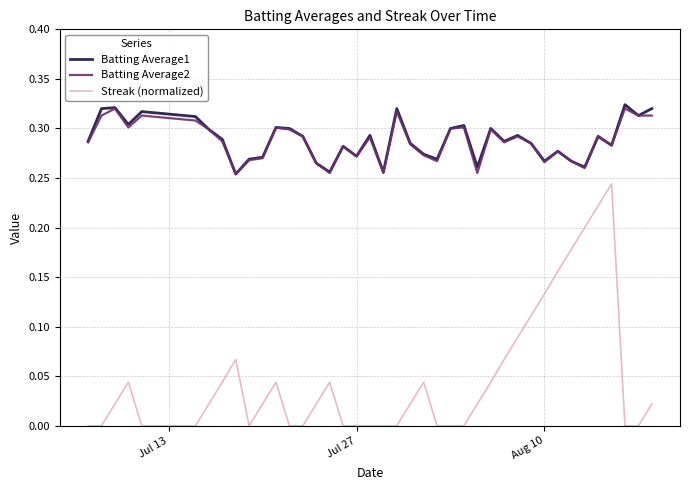

True or false: Streak (normalized) and Batting Average1 intersect in this chart.

False